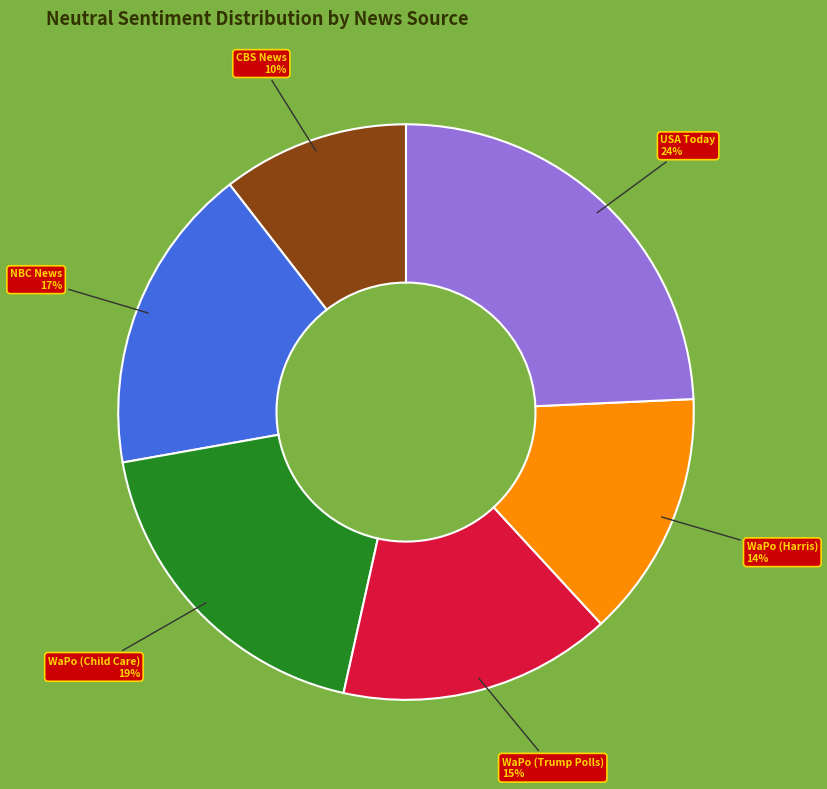

To the nearest percent, what is the average slice percentage?

17%